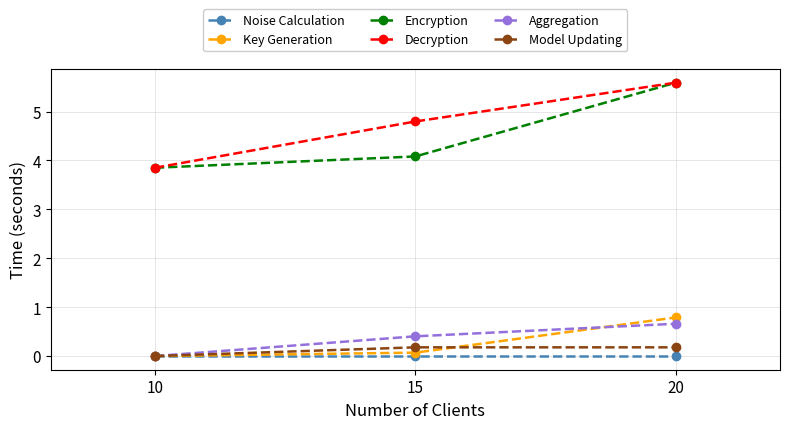

Where does the Encryption series first go above 4?

15